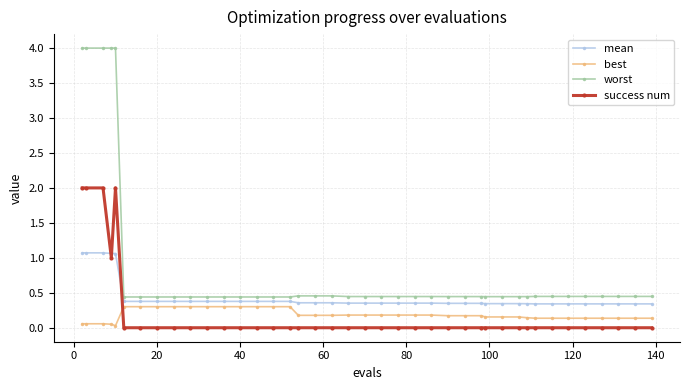

What is the highest value of the mean series?

1.1